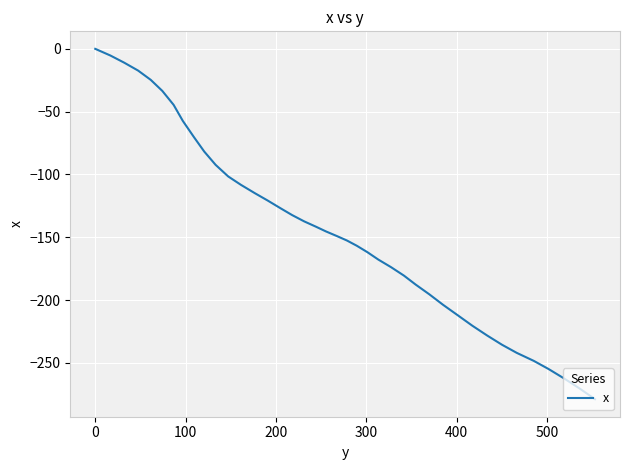

What is the minimum value shown in the chart?

-279.0